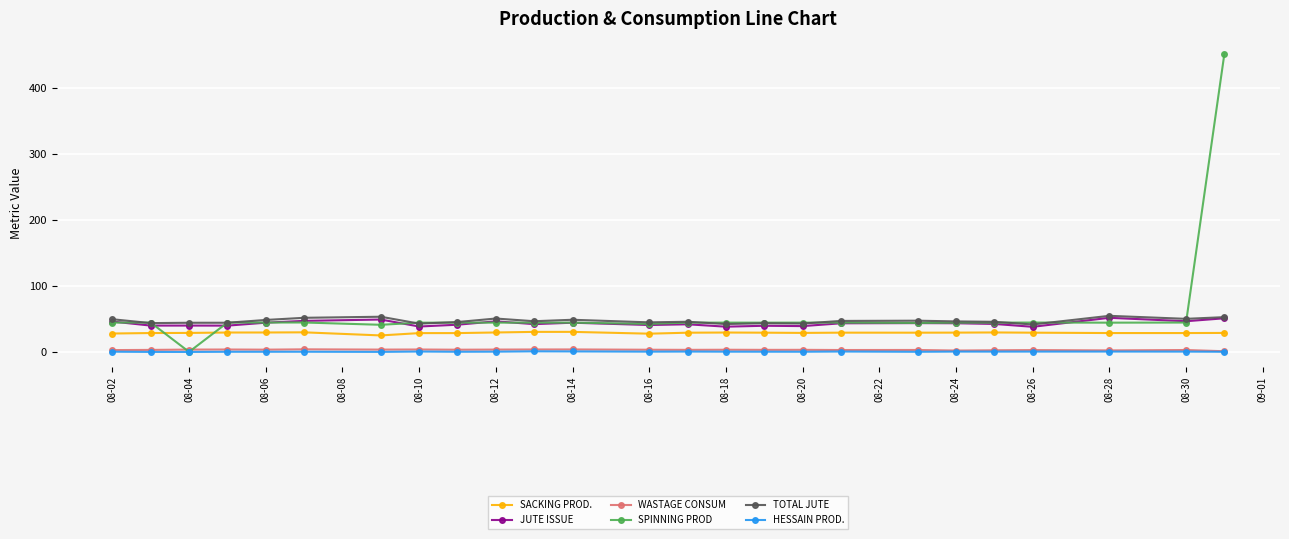

True or false: JUTE ISSUE and WASTAGE CONSUM intersect in this chart.

False